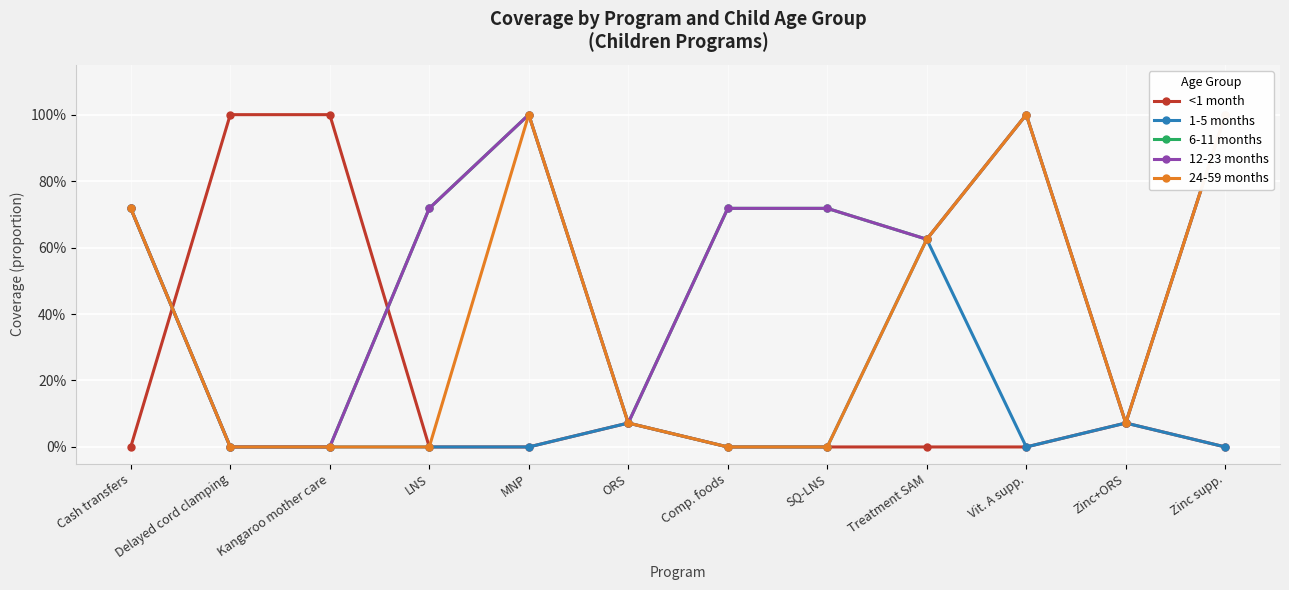

List the labels in order of 12-23 months value, largest first.

MNP, Vit. A supp., Zinc supp., Cash transfers, LNS, Comp. foods, SQ-LNS, Treatment SAM, ORS, Zinc+ORS, Delayed cord clamping, Kangaroo mother care